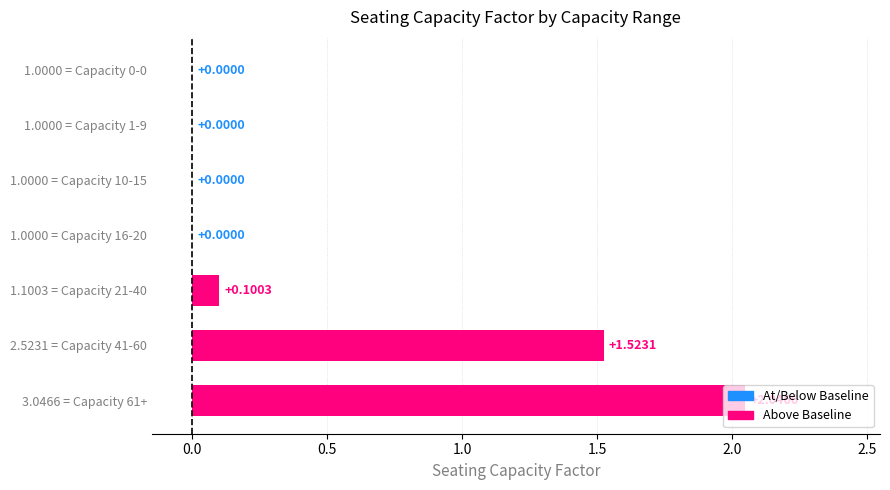

Between 2.5231 = Capacity 41-60 and 1.0000 = Capacity 16-20, which is larger?

2.5231 = Capacity 41-60